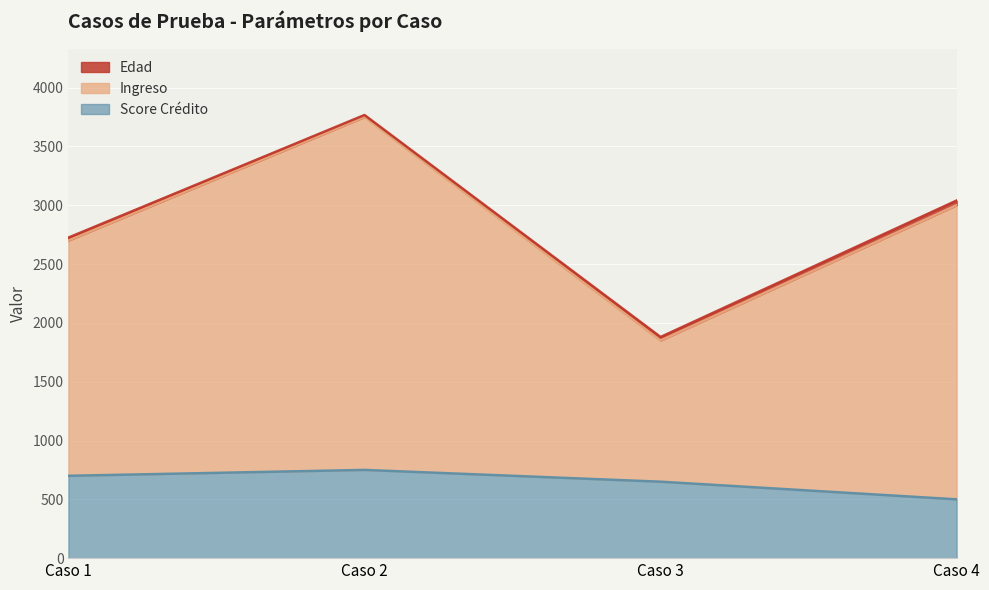

What is the maximum value shown in the chart?

3767